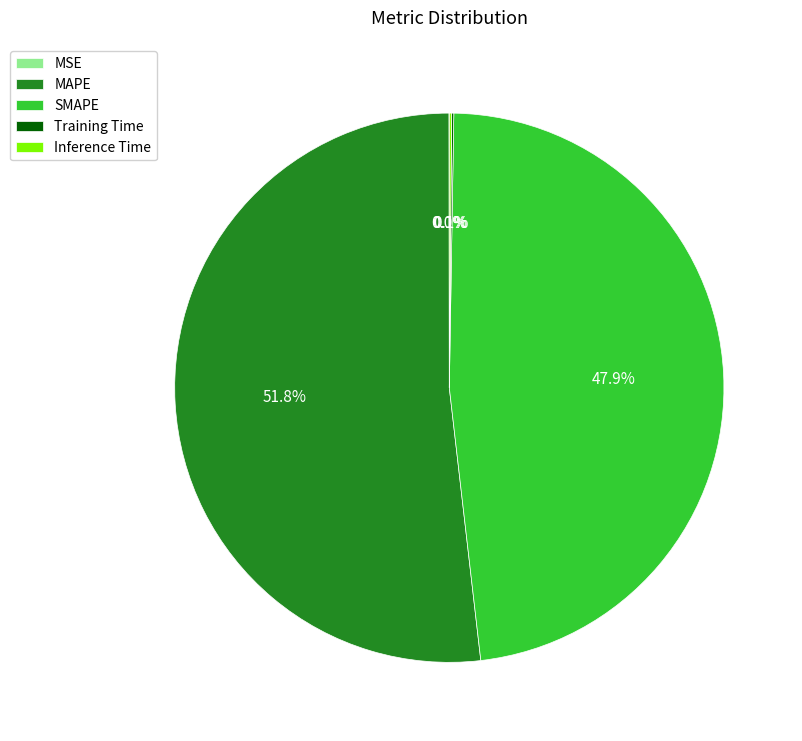

Which slice represents more than half of the pie?

MAPE